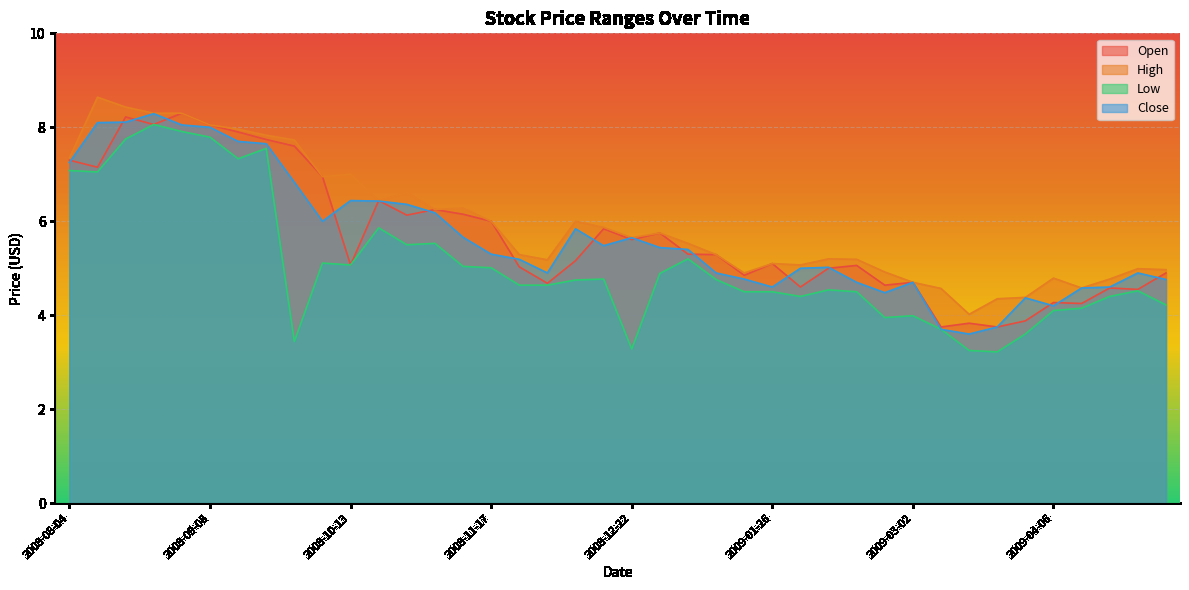

True or false: Close and Low cross at least once.

False